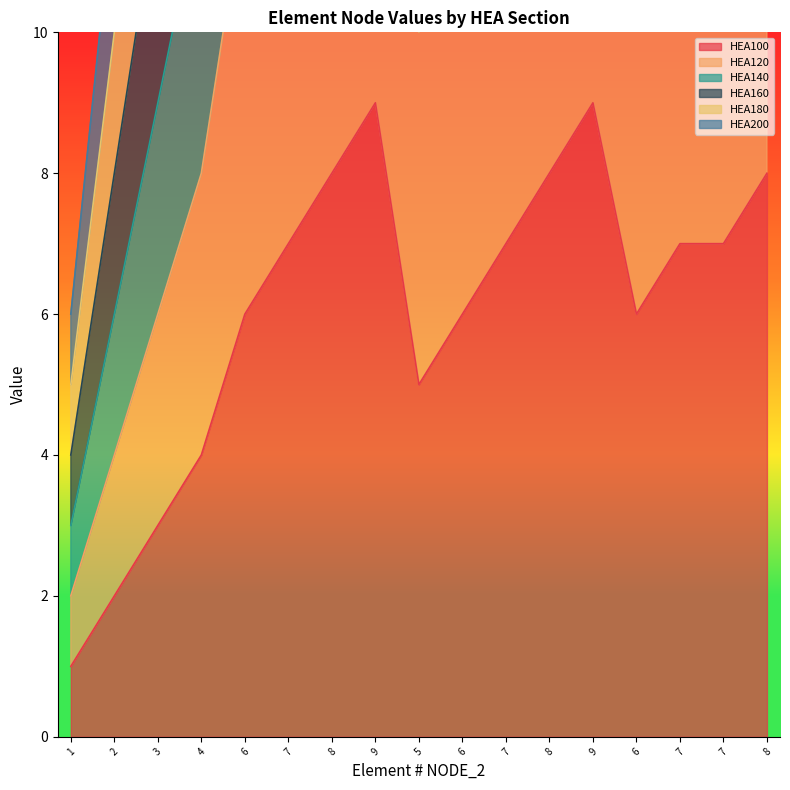

Does the chart have visible grid lines?

No